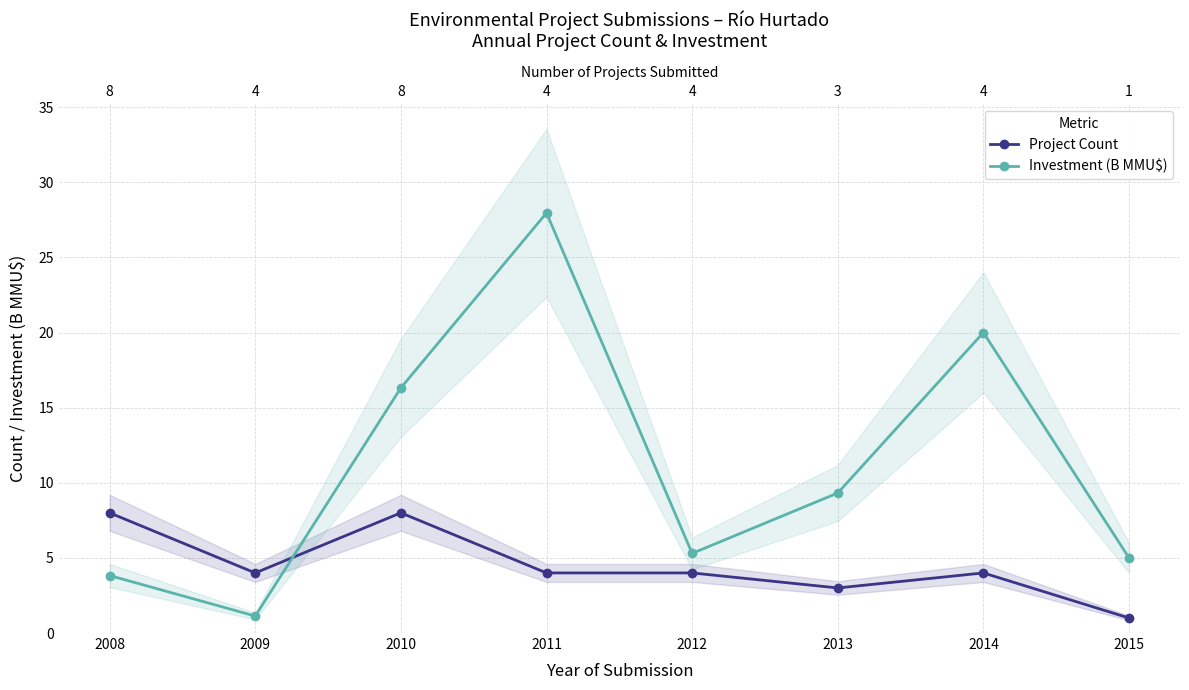

True or false: Project Count has more than 1 interior local peaks.

True